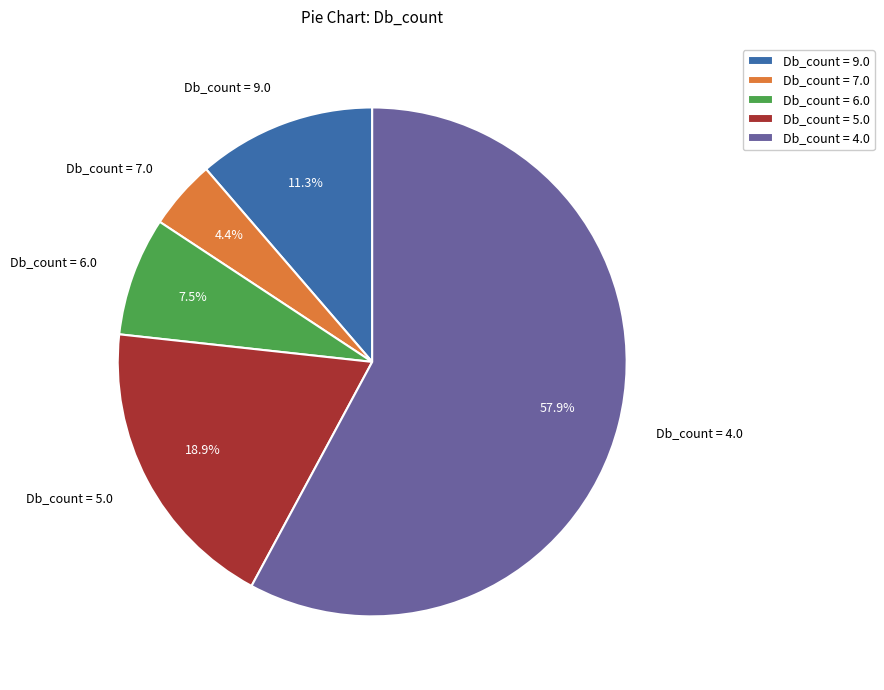

Combined, do Db_count = 7.0 and Db_count = 6.0 account for over 50%?

No